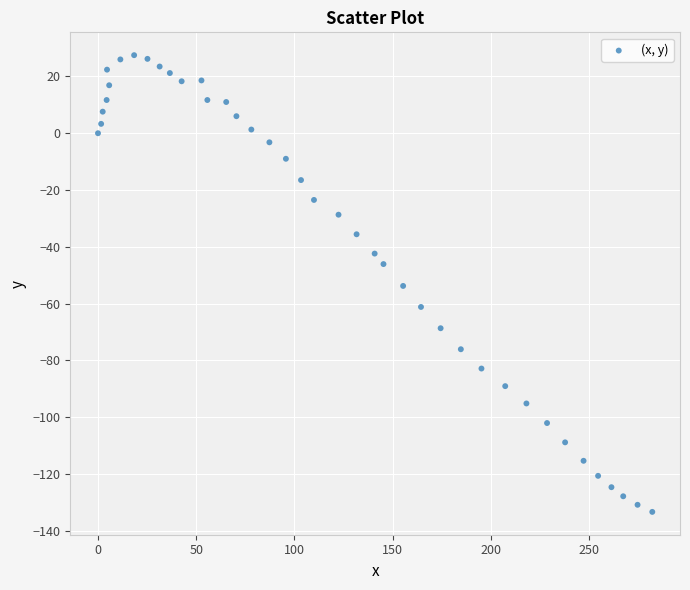

What Y value in the scatter plot is closest to -52?

-53.8